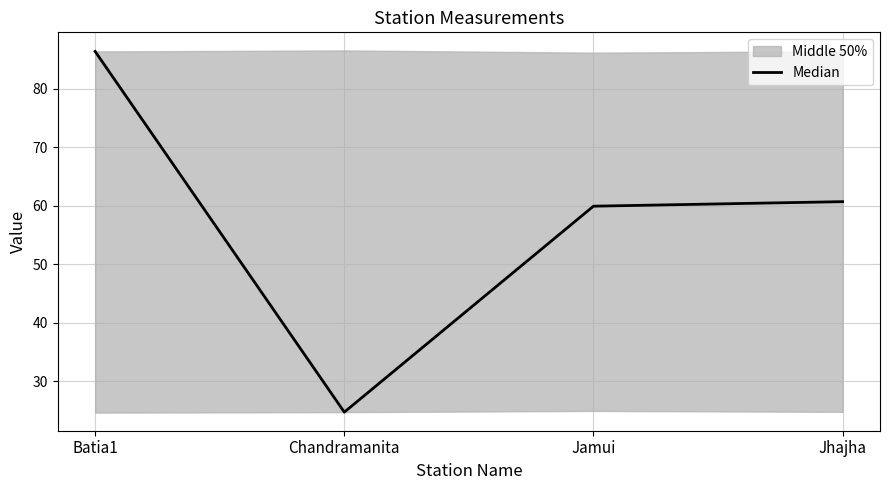

Rank the categories by value from highest to lowest.

Batia1, Jhajha, Jamui, Chandramanita